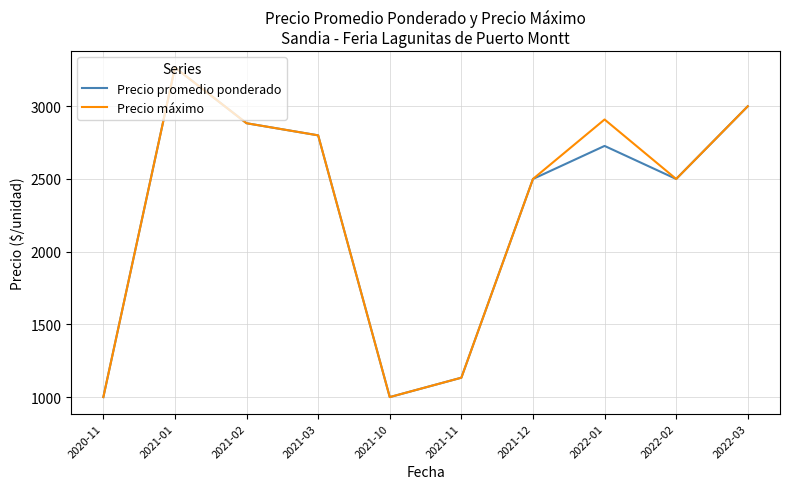

Rank the series at 2022-01 from lowest to highest value.

Precio promedio ponderado, Precio máximo